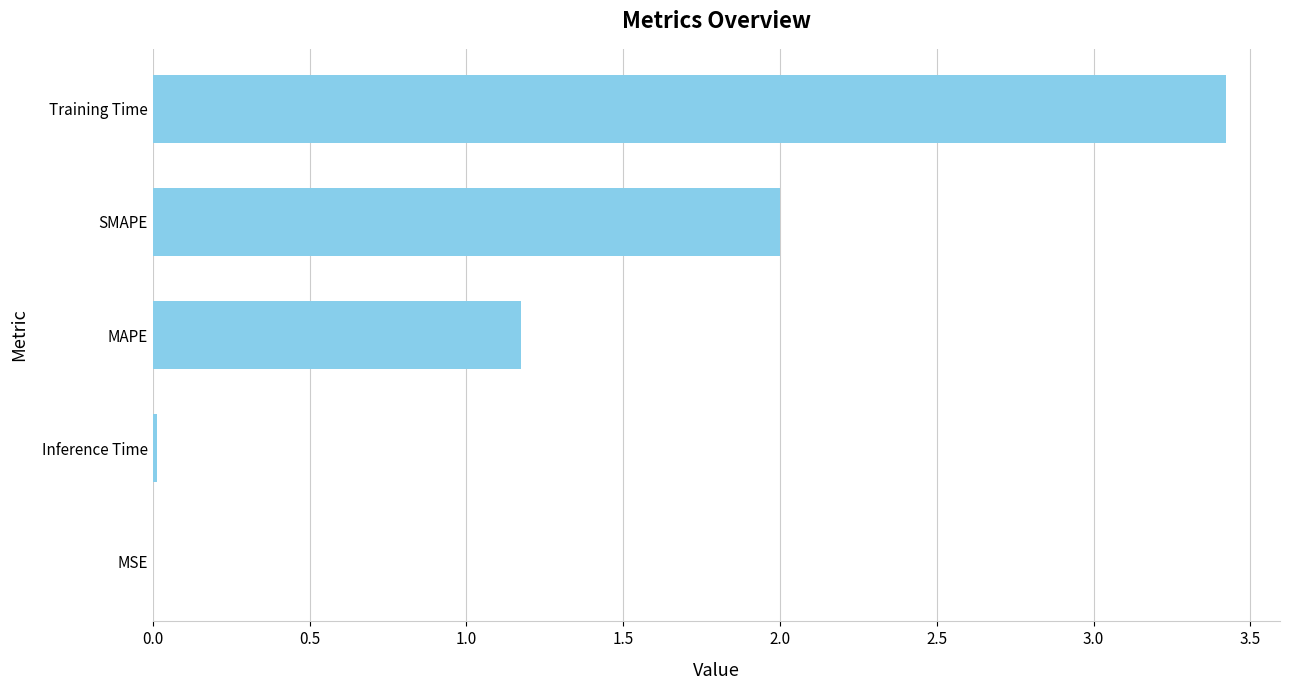

At which label is the value closest to 1?

MAPE